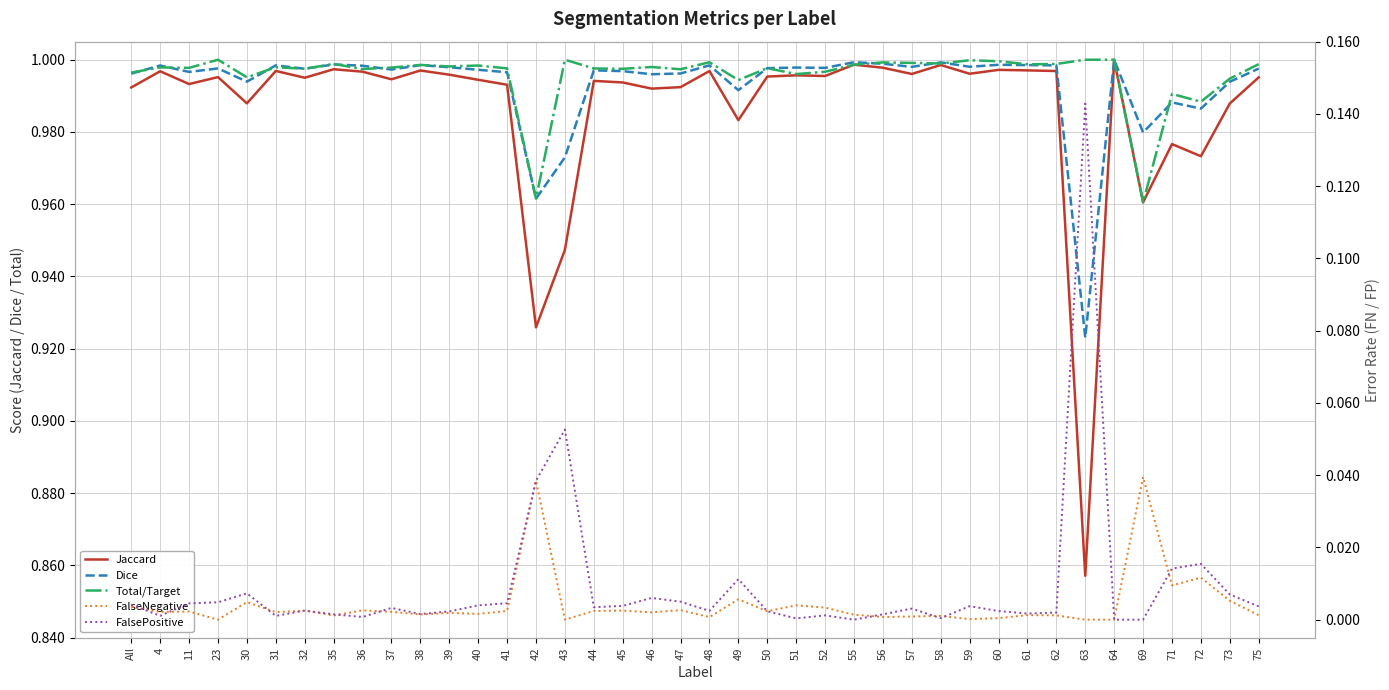

Is it true that Total/Target equals 0.5 at 41?

False